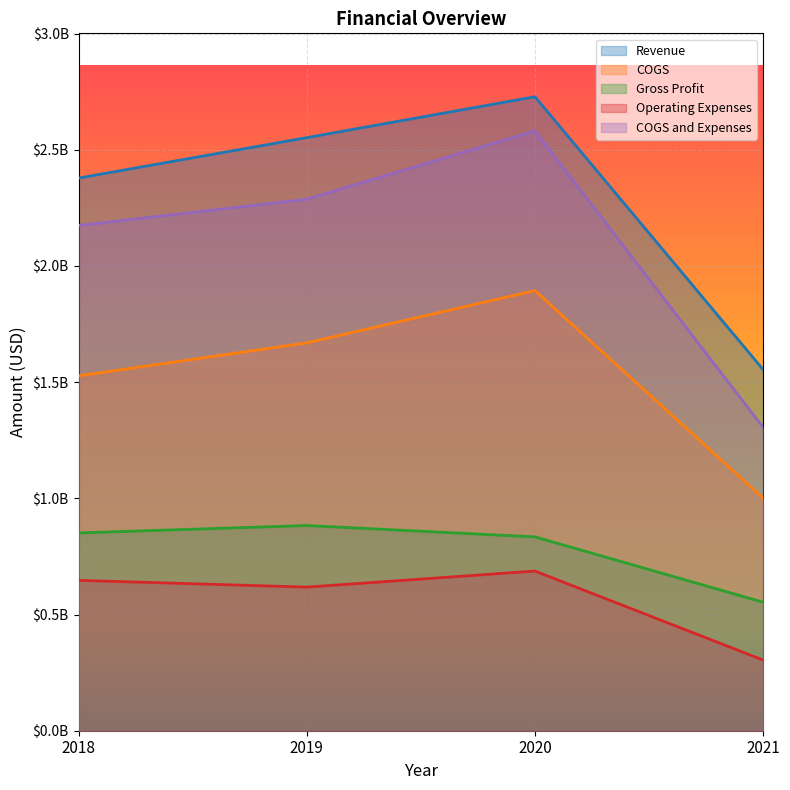

Which label corresponds to the smallest value in the chart?

2021